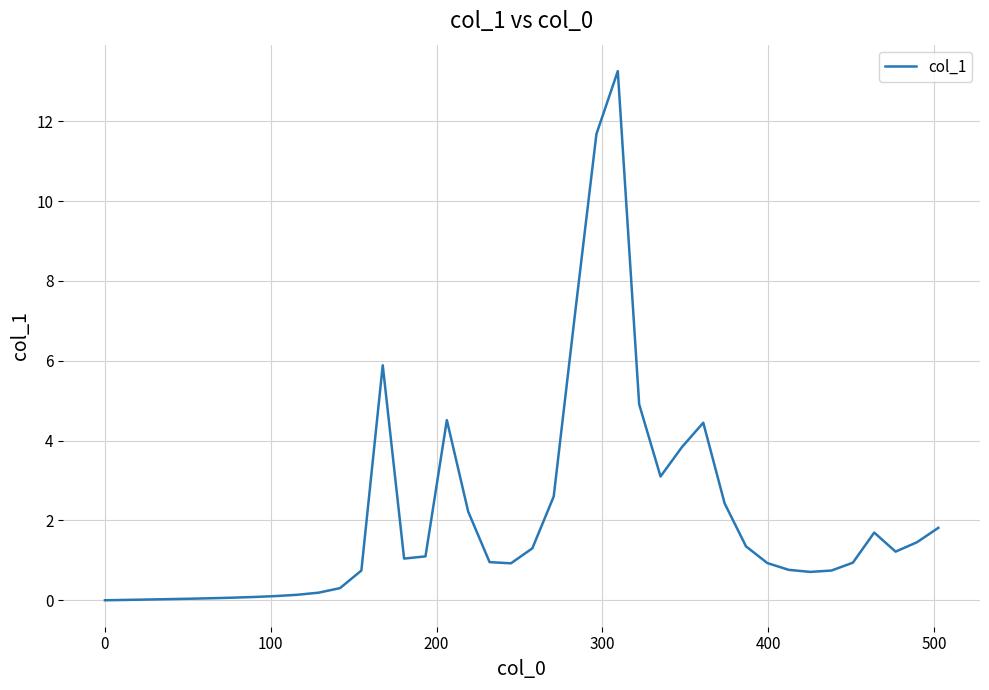

What is the difference between the maximum and minimum values?

13.3